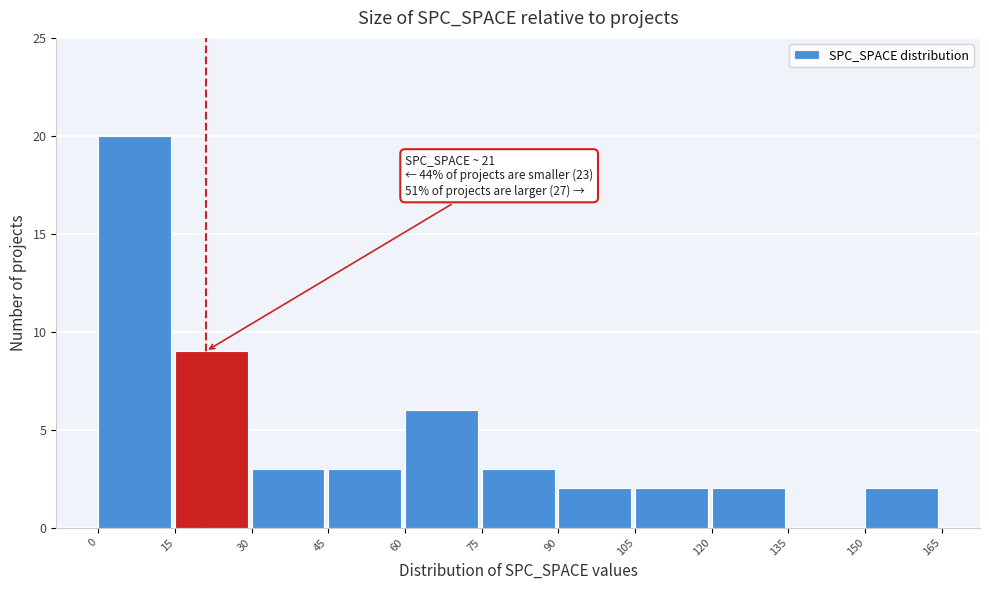

Over which range of the x-axis is the bar tallest?

0 to 15